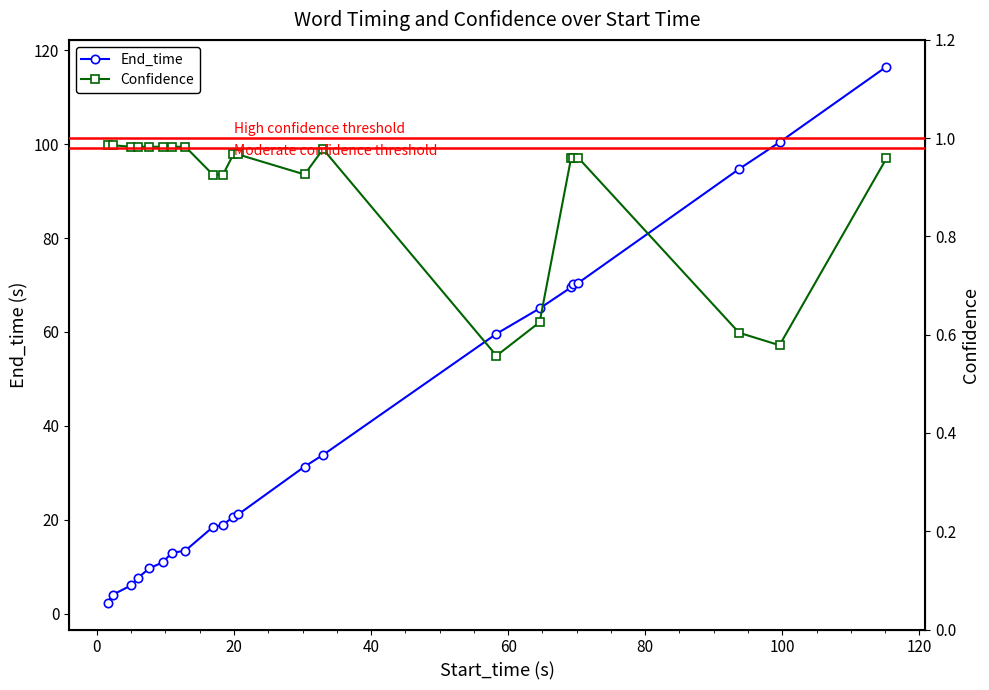

What is the value of the End_time point at the 2nd from the left?

4.0